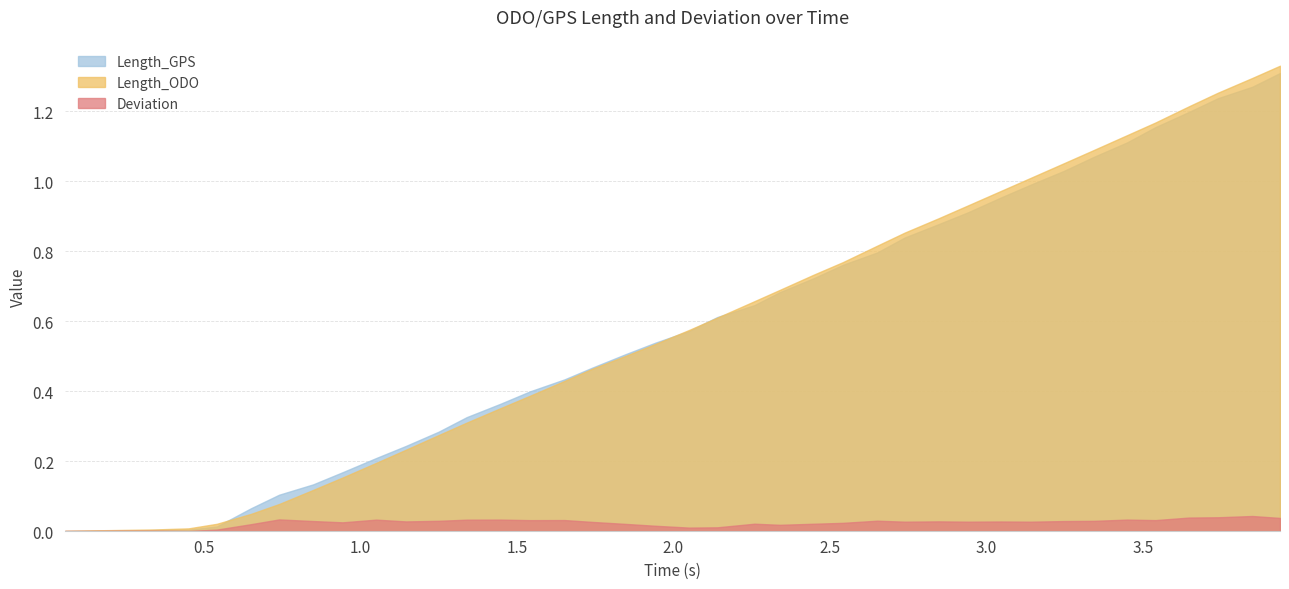

Which series has the largest total across all categories?

Length_ODO